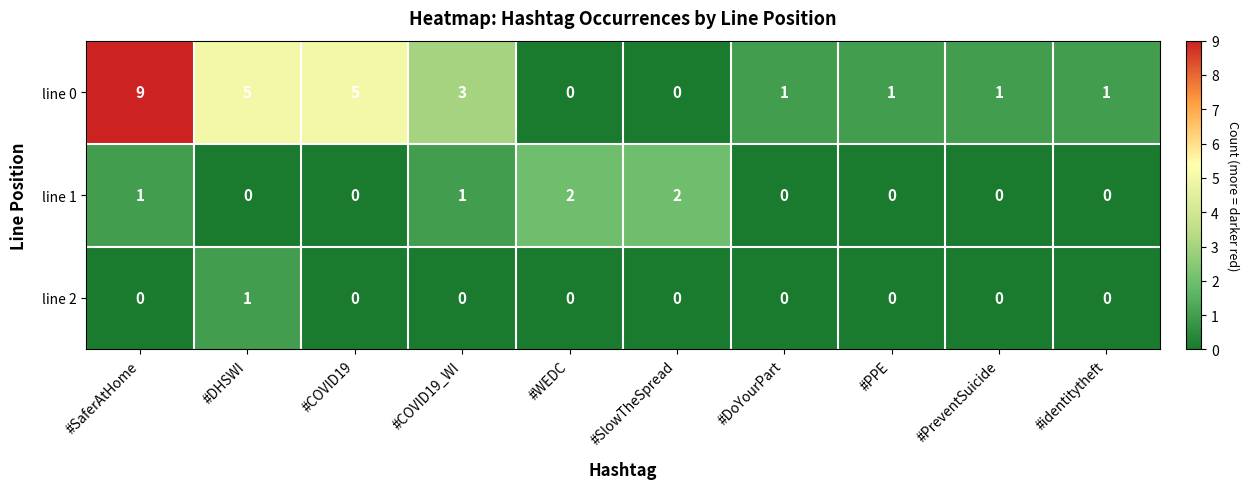

How many distinct data groups are displayed?

3